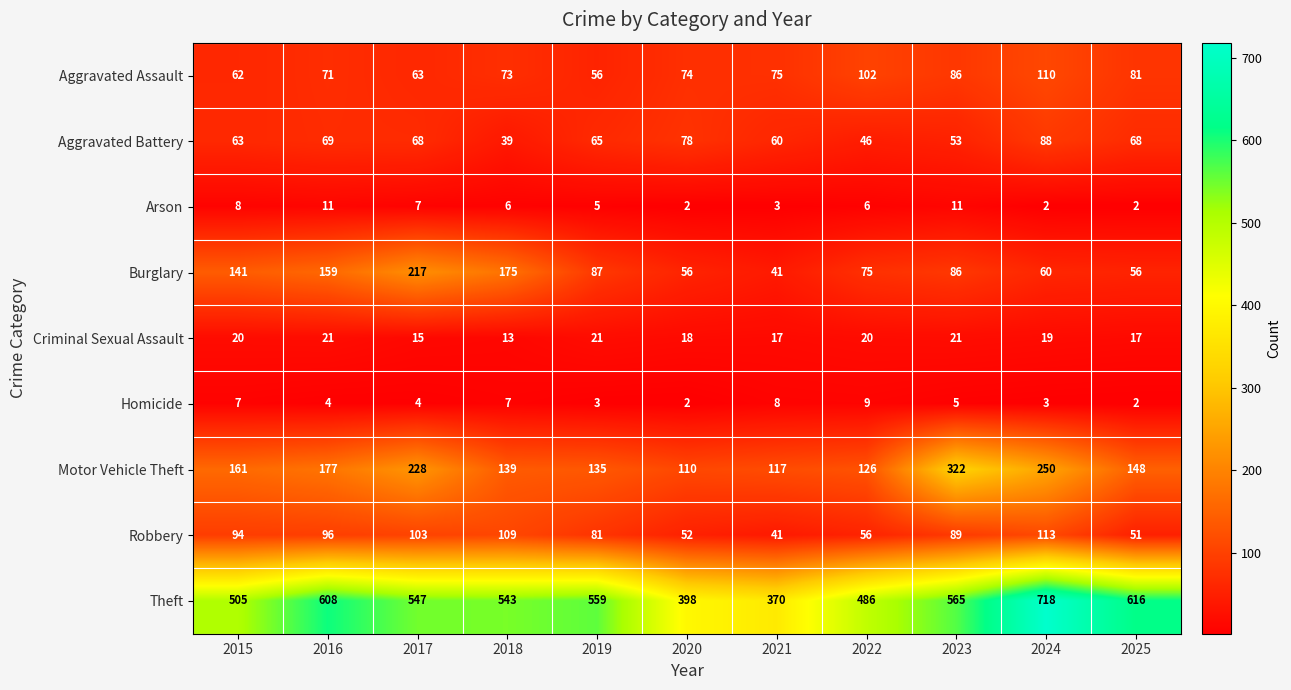

At which category does the chart reach its peak across all series?

2024